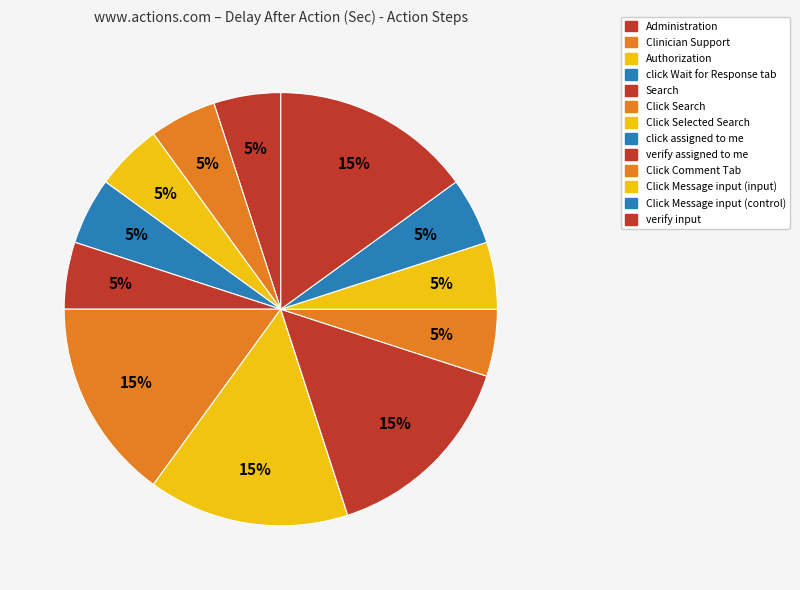

Does Authorization account for over 50% of the chart?

No